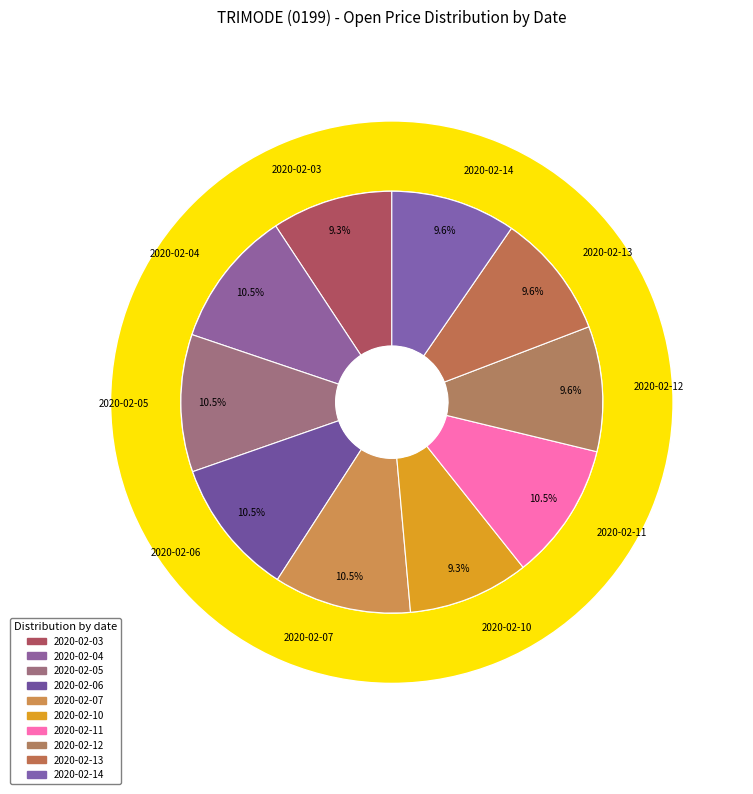

Rank the categories by value from lowest to highest.

2020-02-03, 2020-02-10, 2020-02-12, 2020-02-13, 2020-02-14, 2020-02-04, 2020-02-05, 2020-02-06, 2020-02-07, 2020-02-11